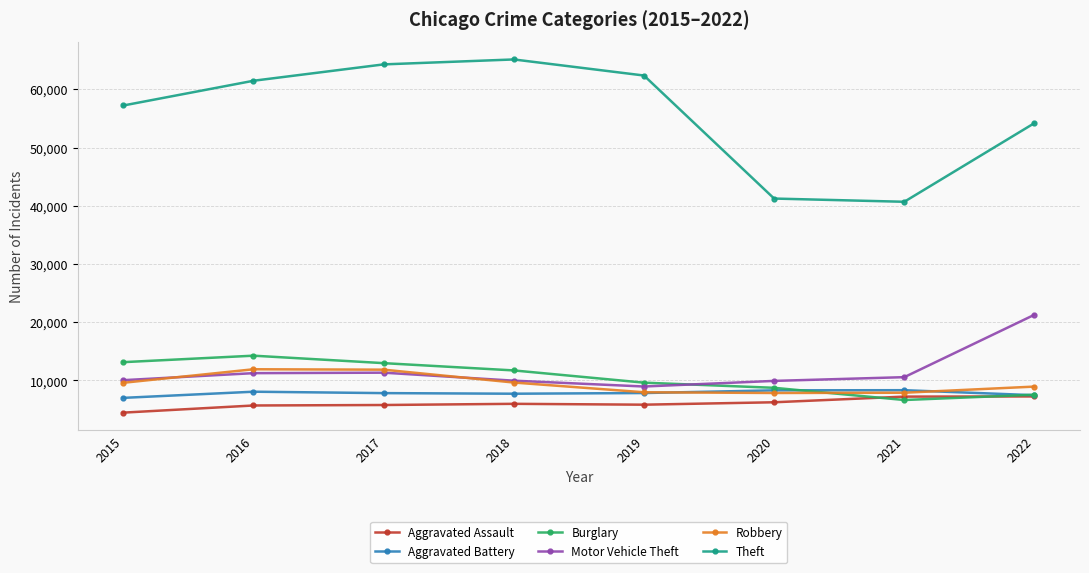

At how many categories does at least one series exceed 36929?

8